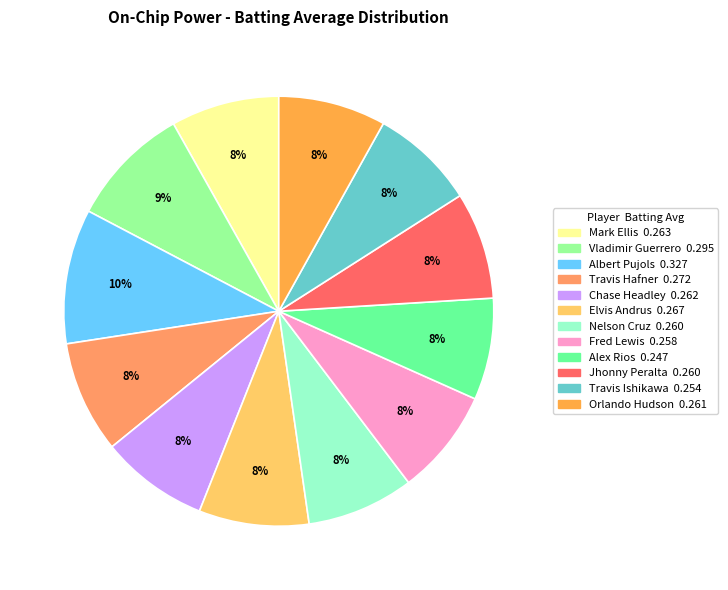

What percentage is the Jhonny Peralta slice, to the nearest percent?

8%